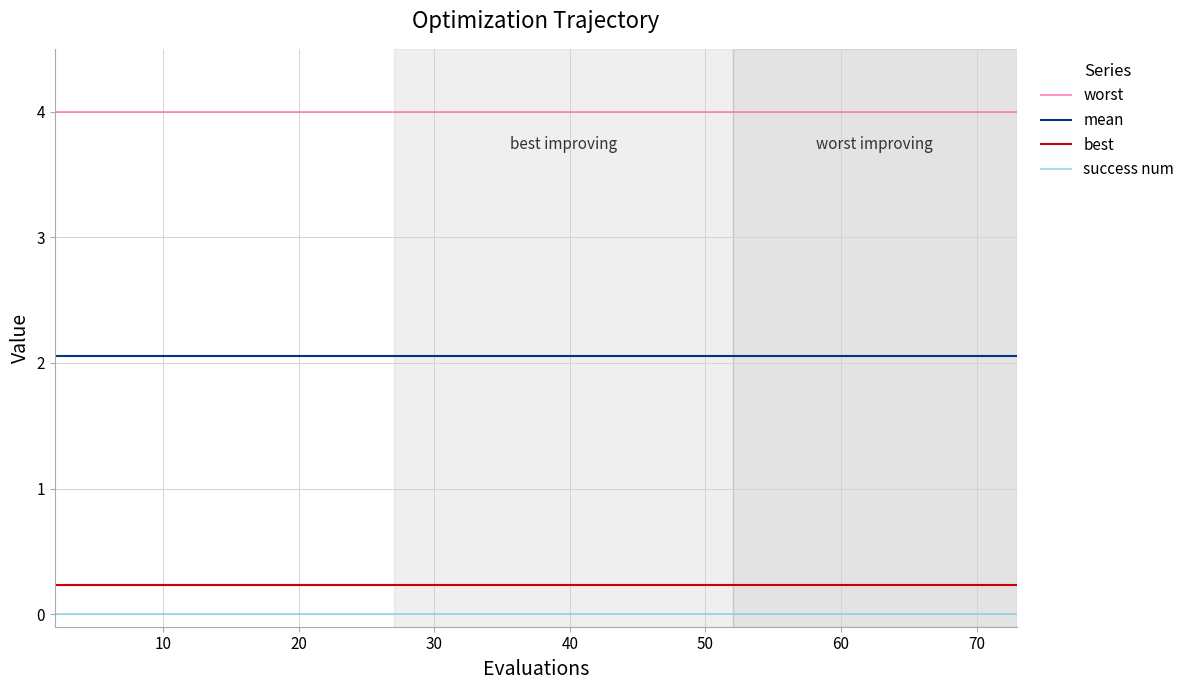

How many categories are shown in the chart?

40